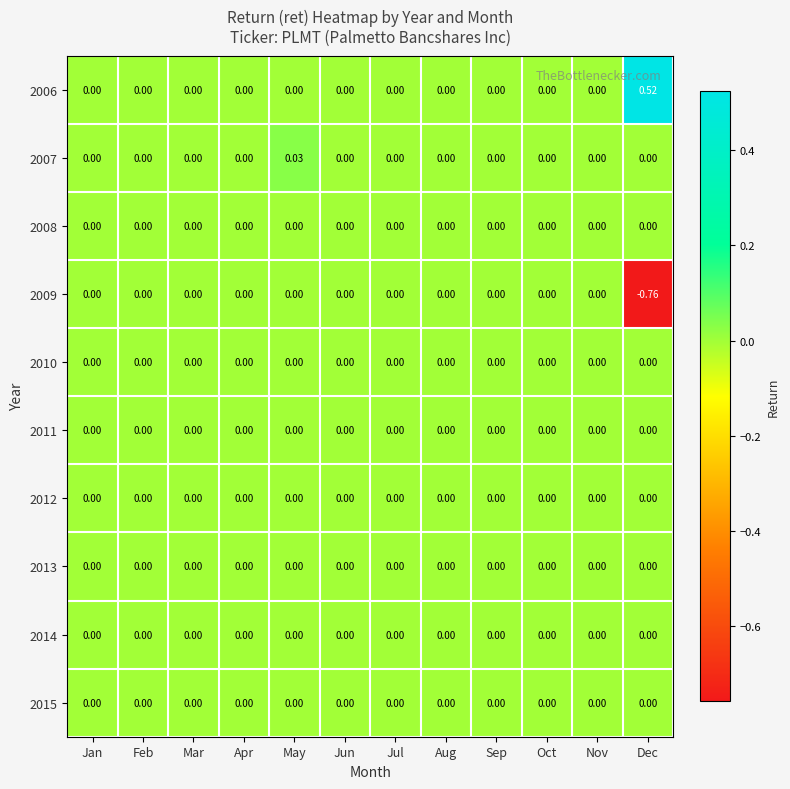

At which label does 2006 reach its peak?

Dec